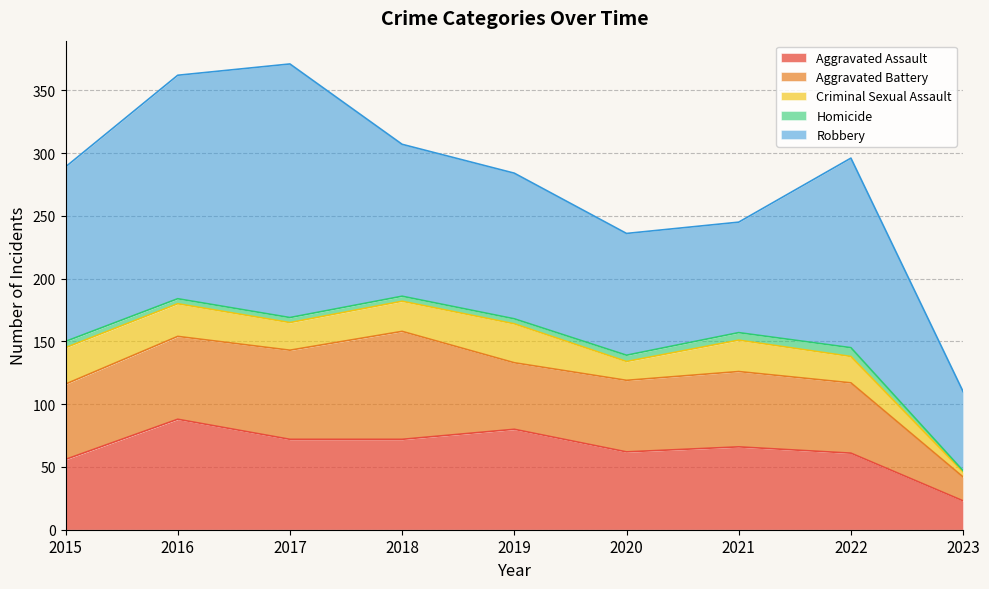

What is the difference between the Homicide values at 2017 and 2021?

2